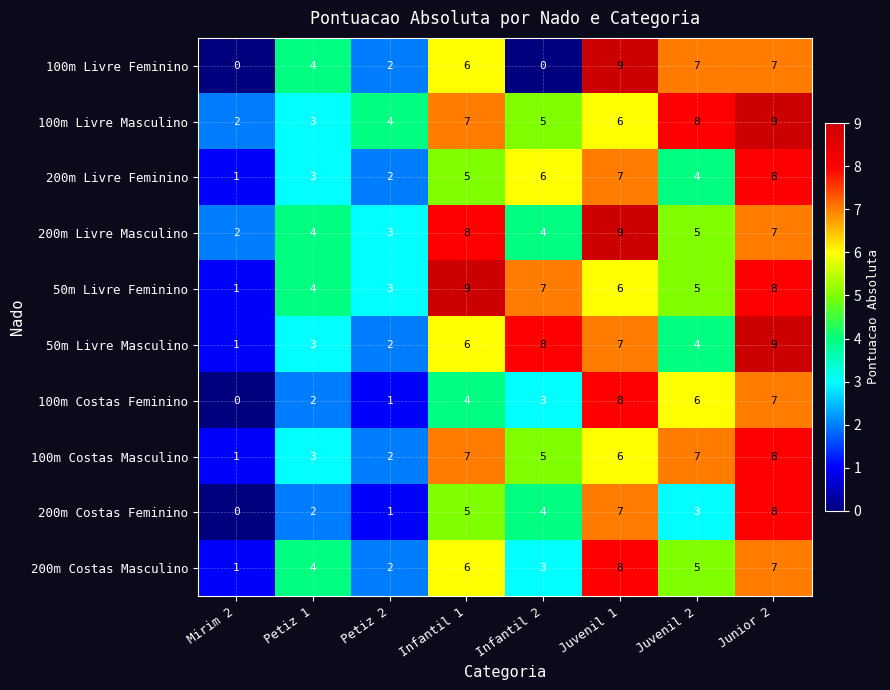

Which series has the widest spread of values?

100m Livre Feminino